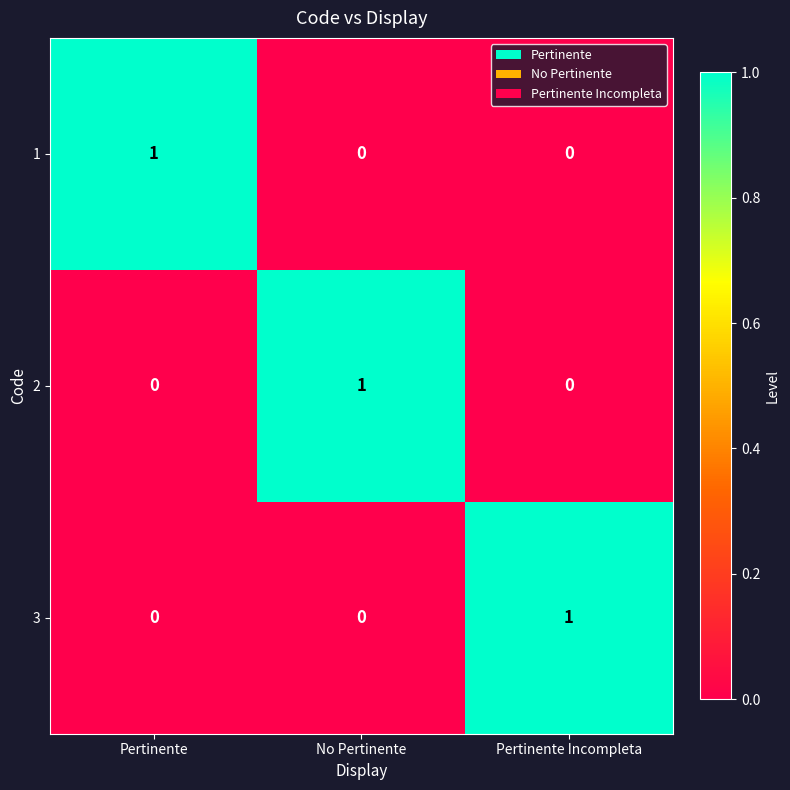

The 2 series shows 1 at No Pertinente. True or false?

True